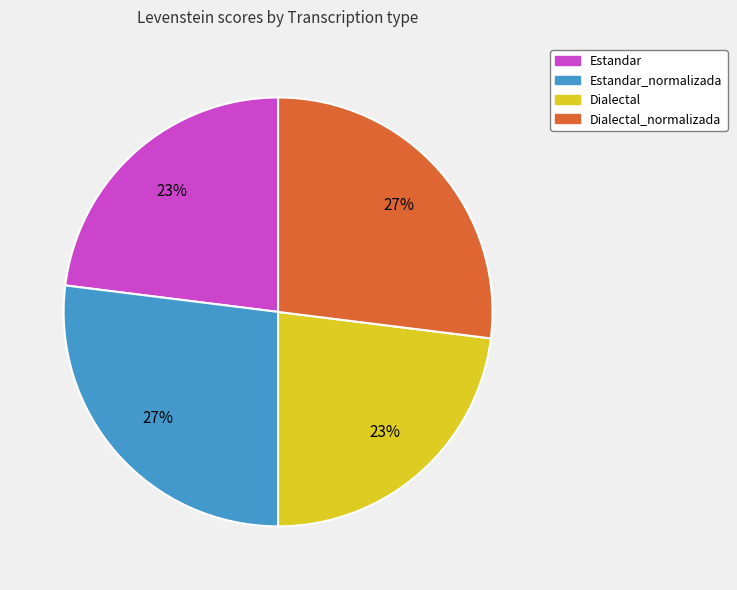

Is there a majority slice in this chart?

No